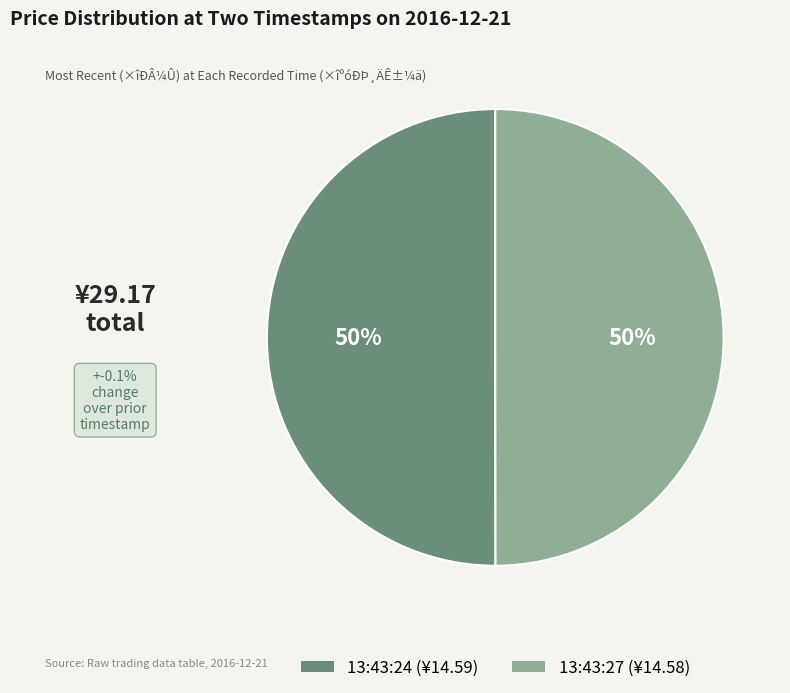

True or false: 13:43:24 accounts for 50% of the total.

True